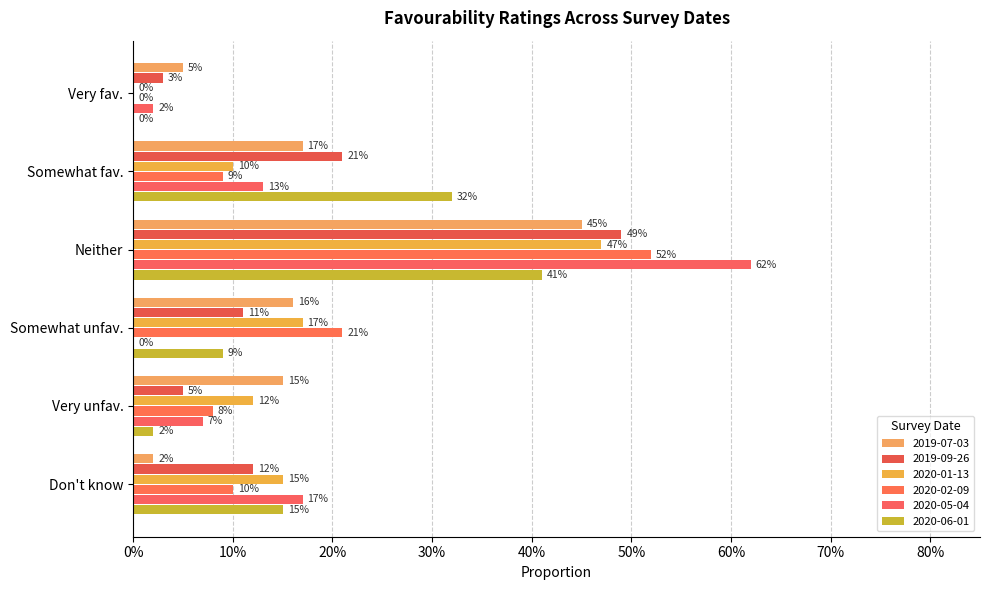

What is the label of the 6th bar from the left?

Don't know